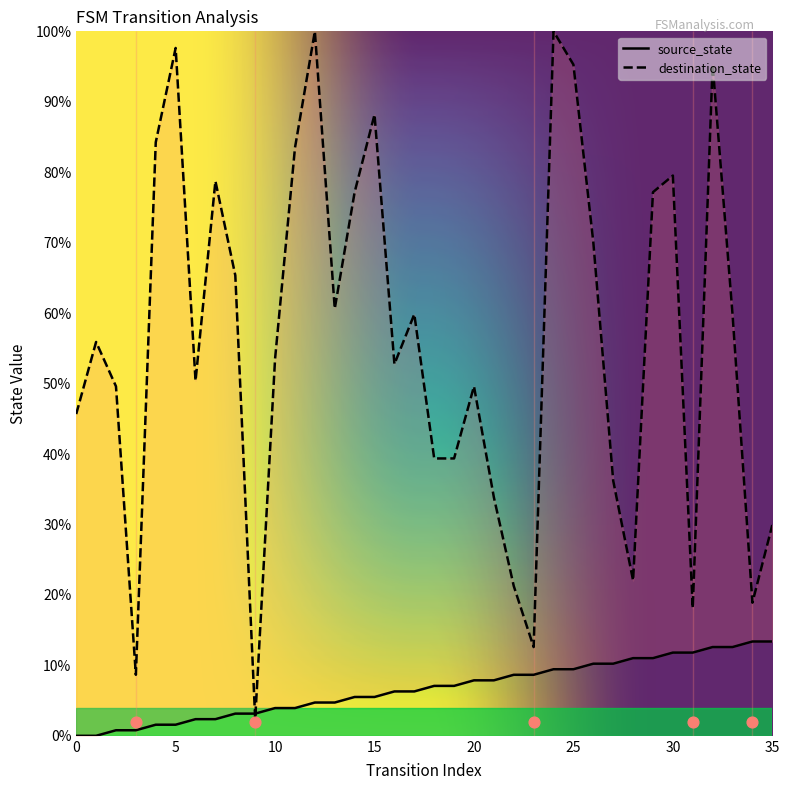

What is the total value across all series at 22?

29.9